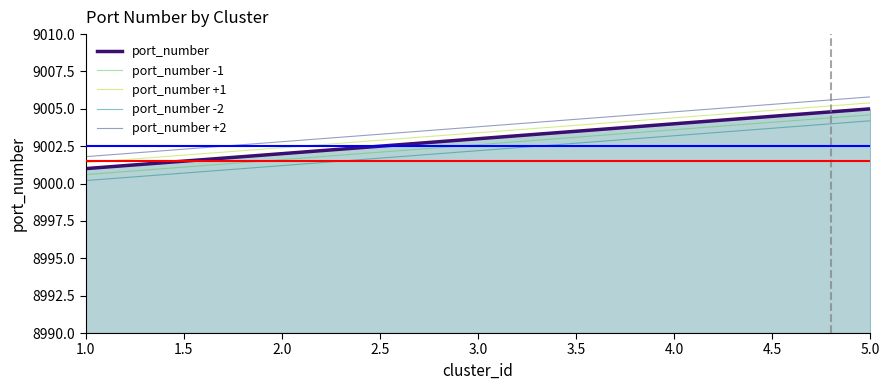

Rank the series by their average value, from lowest to highest.

port_number -2, port_number -1, port_number, port_number +1, port_number +2